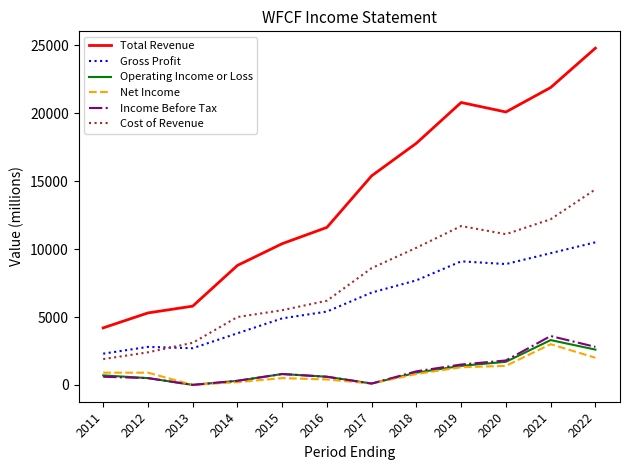

True or false: Total Revenue has more than 2 interior local peaks.

False